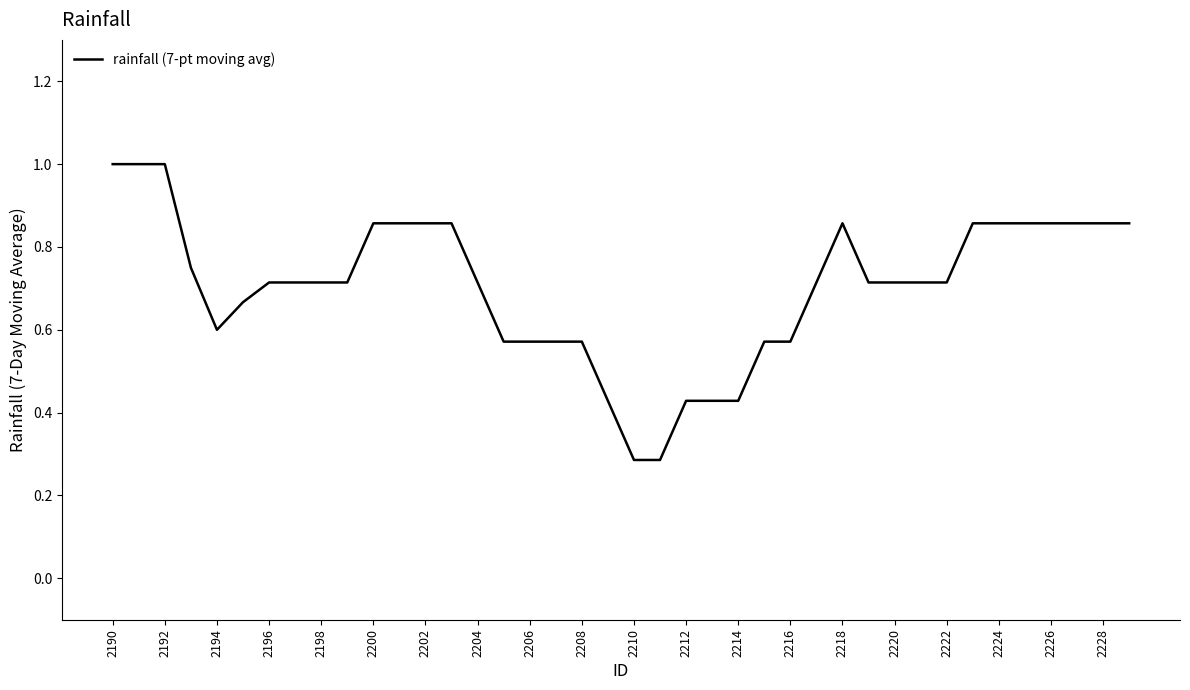

True or false: the data has more than 0 interior local peaks.

True